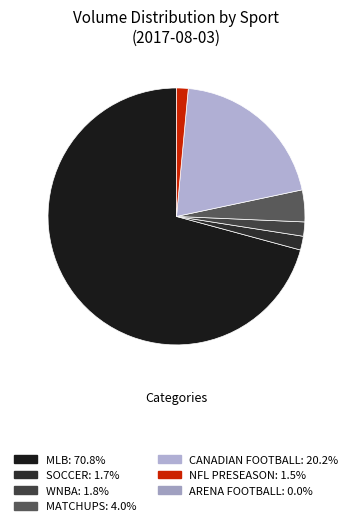

Rank the categories by value from highest to lowest.

MLB, CANADIAN FOOTBALL, MATCHUPS, WNBA, SOCCER, NFL PRESEASON, ARENA FOOTBALL